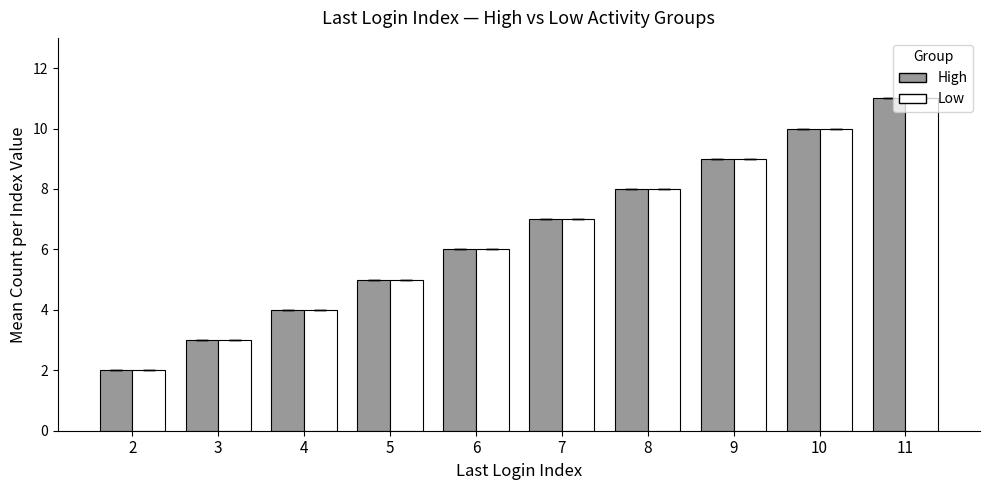

Which label corresponds to the largest value in the chart?

11